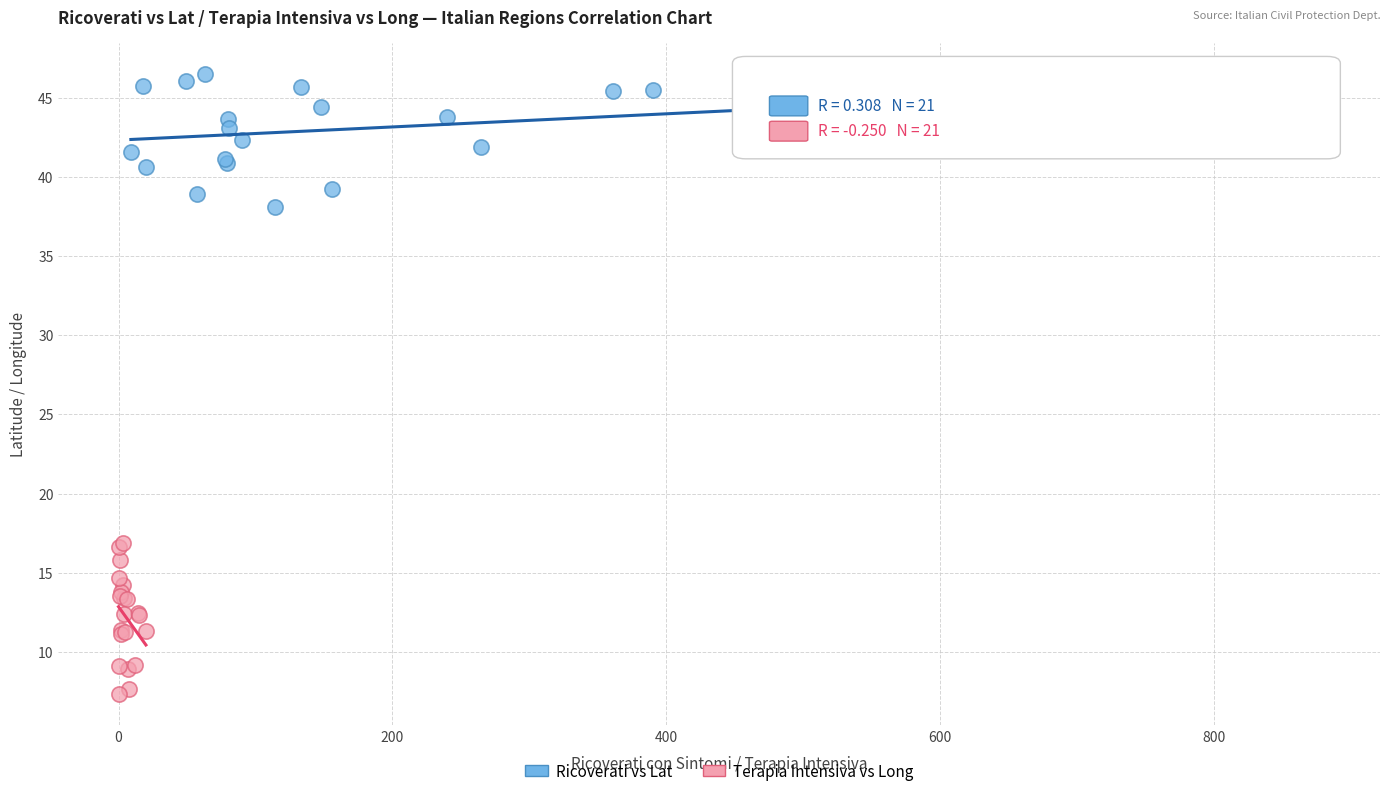

Which series reaches the minimum Y coordinate?

Terapia Intensiva vs Long